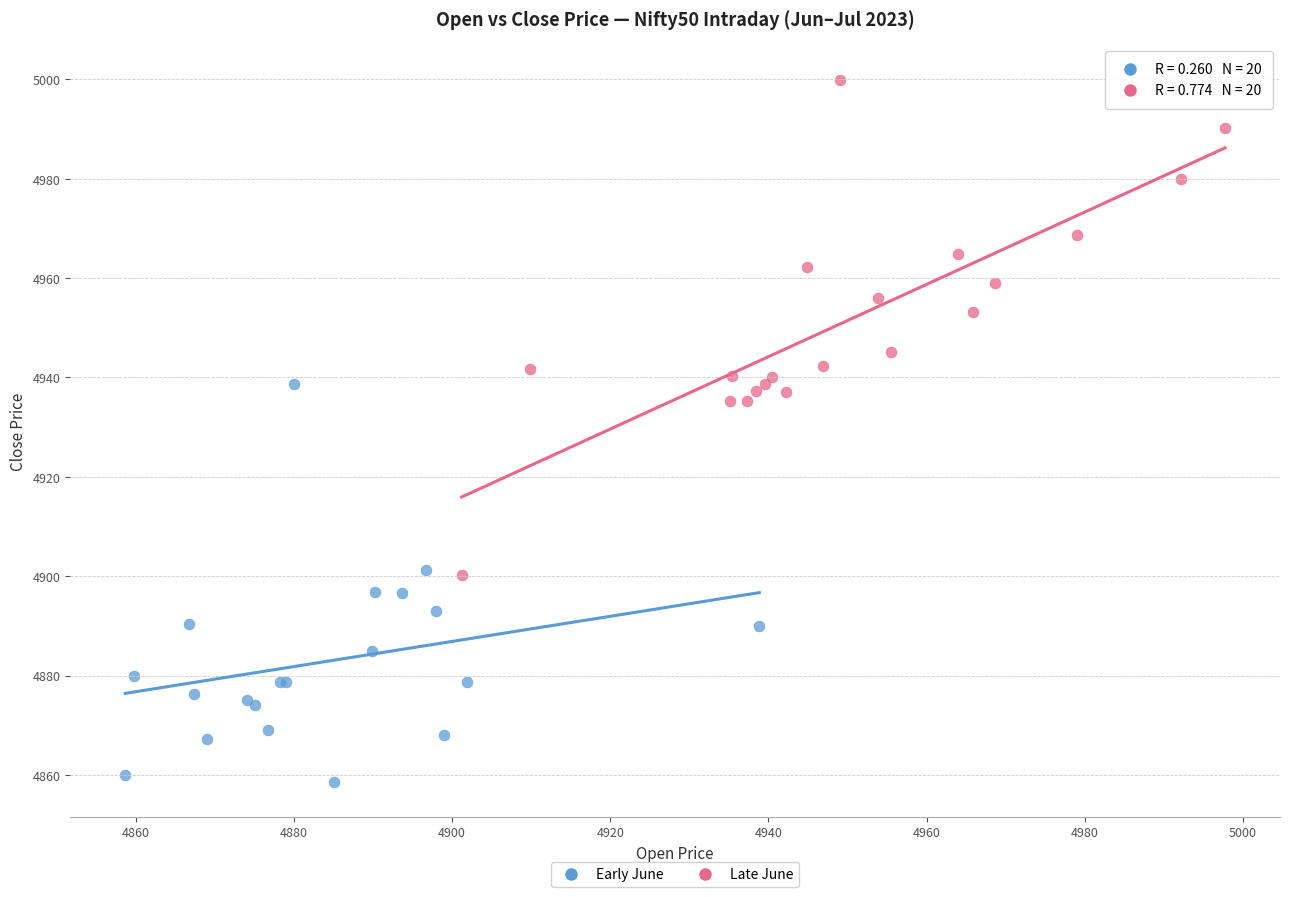

Which series contains the highest Y value?

Late June